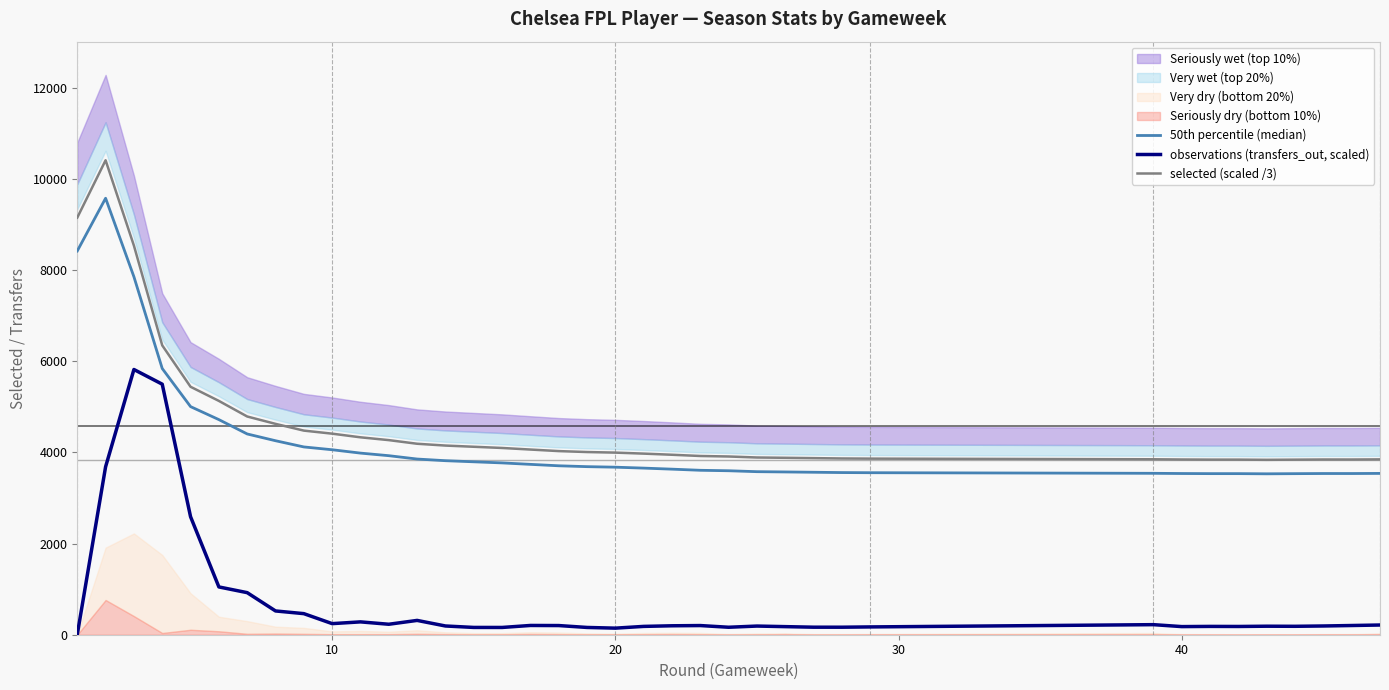

What is the minimum value for selected (scaled /3)?

3836.0